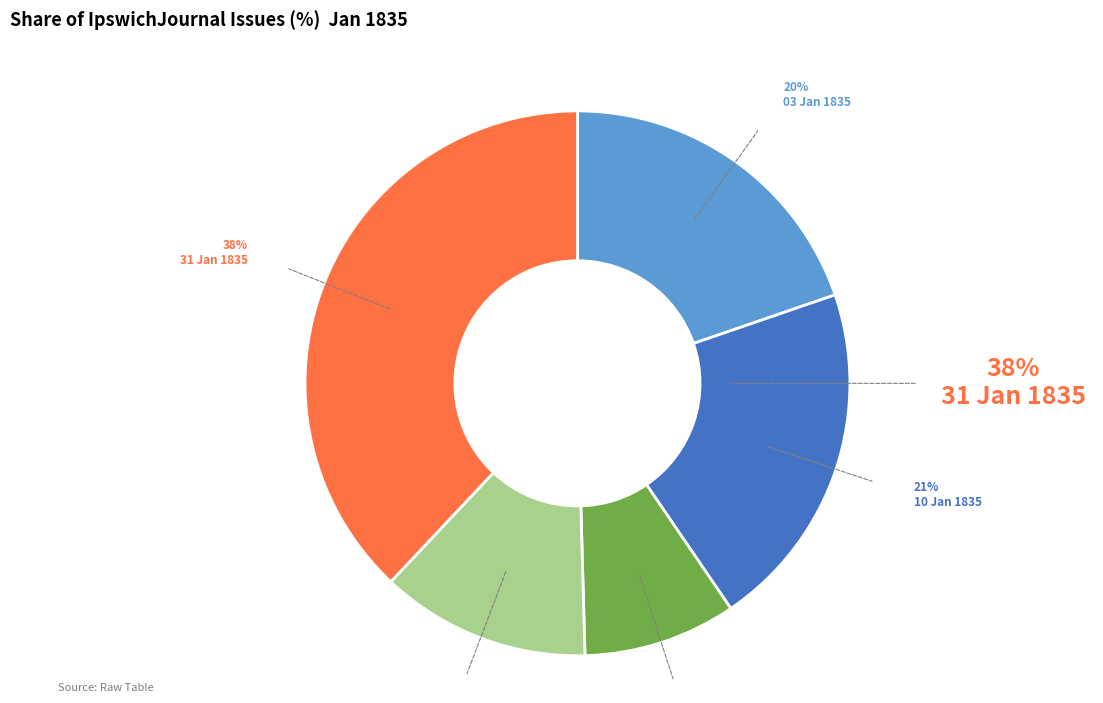

Which category has the biggest portion of the pie?

31 Jan 1835